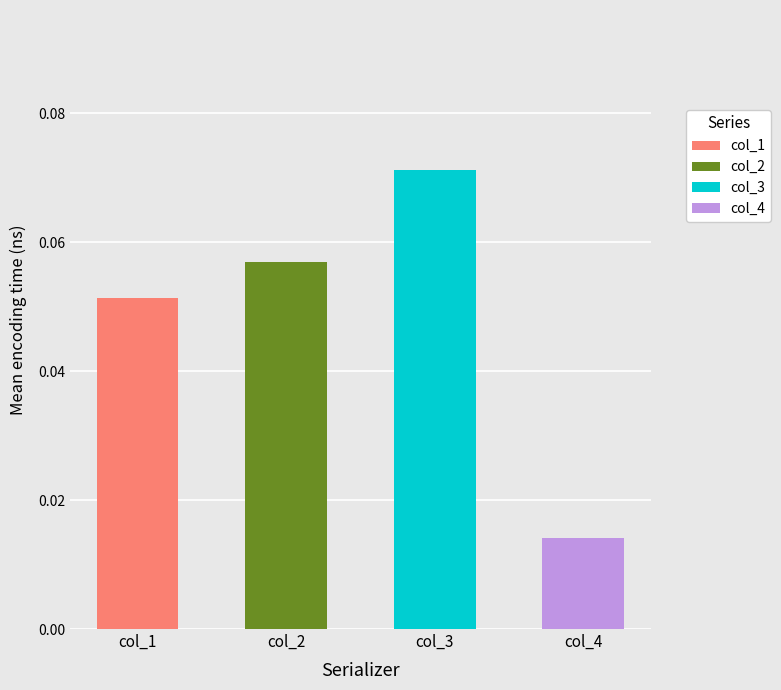

What is the total value across all series at 7?

0.2